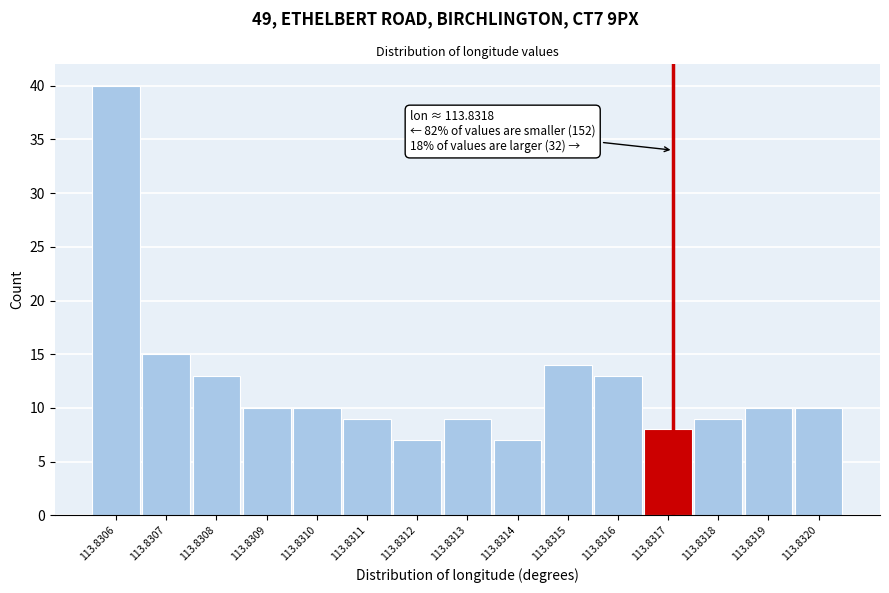

Reading left to right, what are all the values shown in this chart?

40	15	13	10	10	9	7	9	7	14	13	8	9	10	10